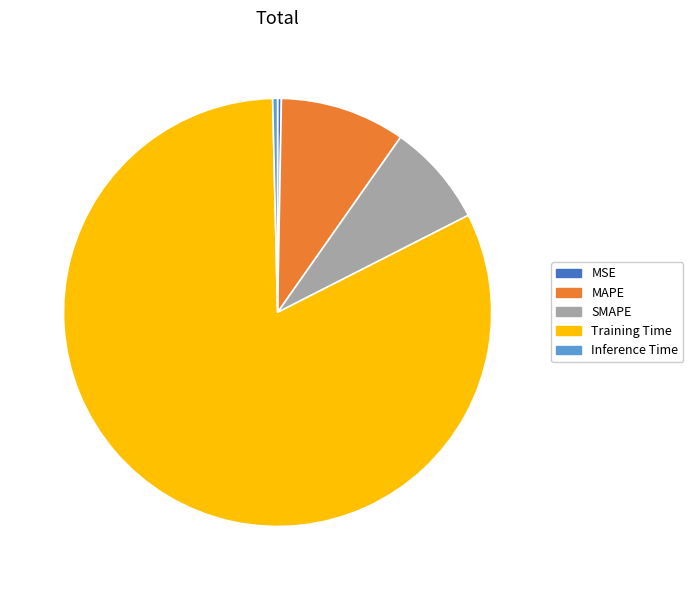

Count the number of slices in the pie.

5